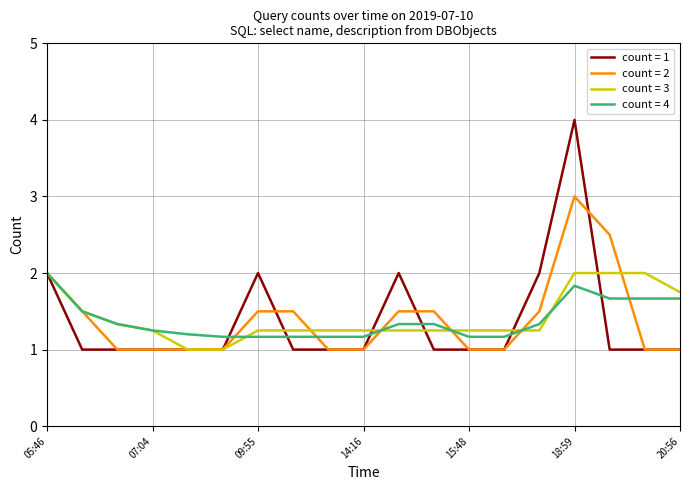

What is the minimum value shown in the chart?

1.0